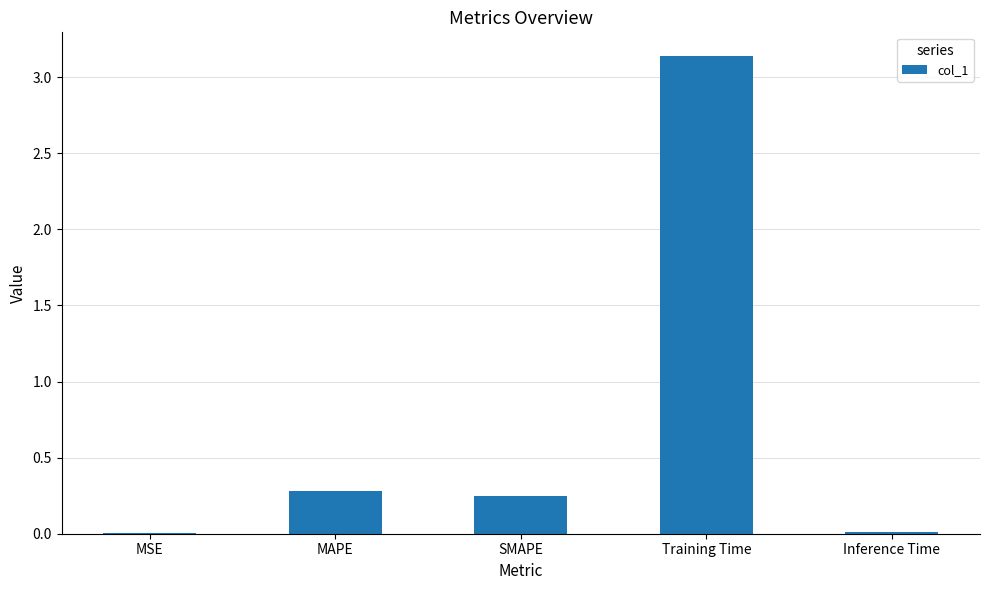

What is the sum of all values?

3.7